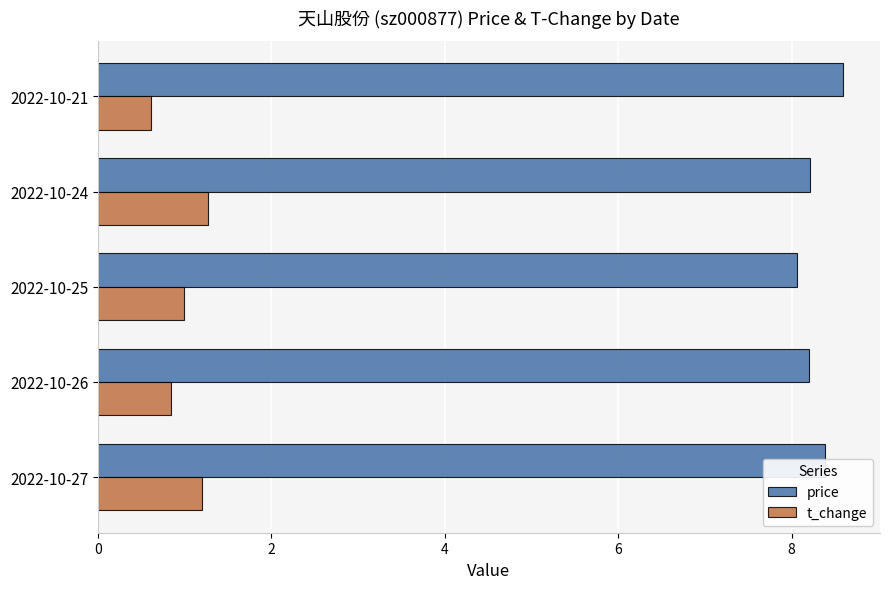

Rank the series at 2022-10-24 from highest to lowest value.

price, t_change